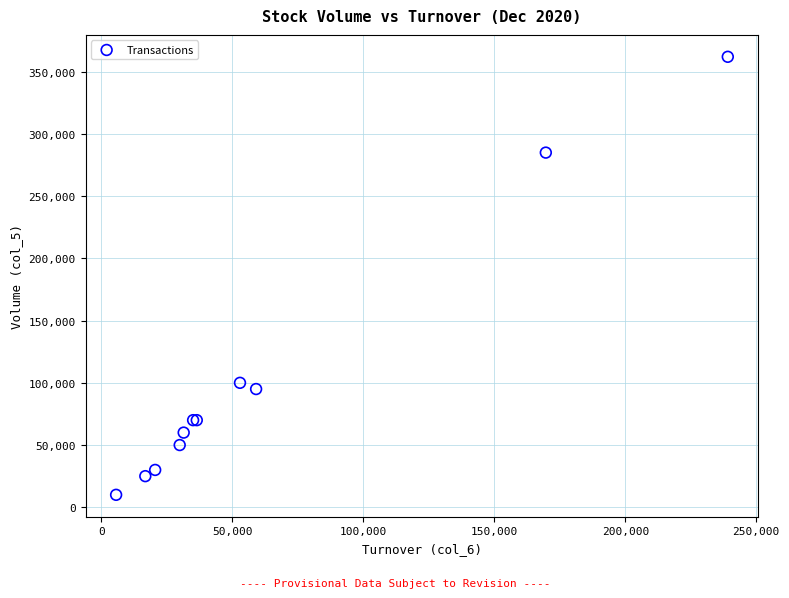

What Y value in the scatter plot is closest to 186000?

100000